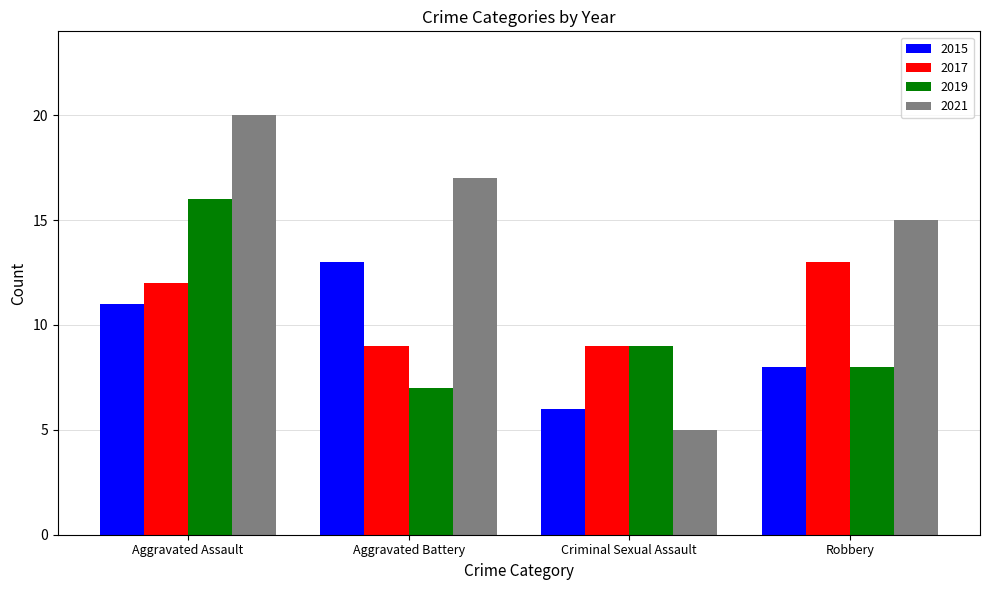

Which series changed the most between Aggravated Assault and Aggravated Battery?

2019